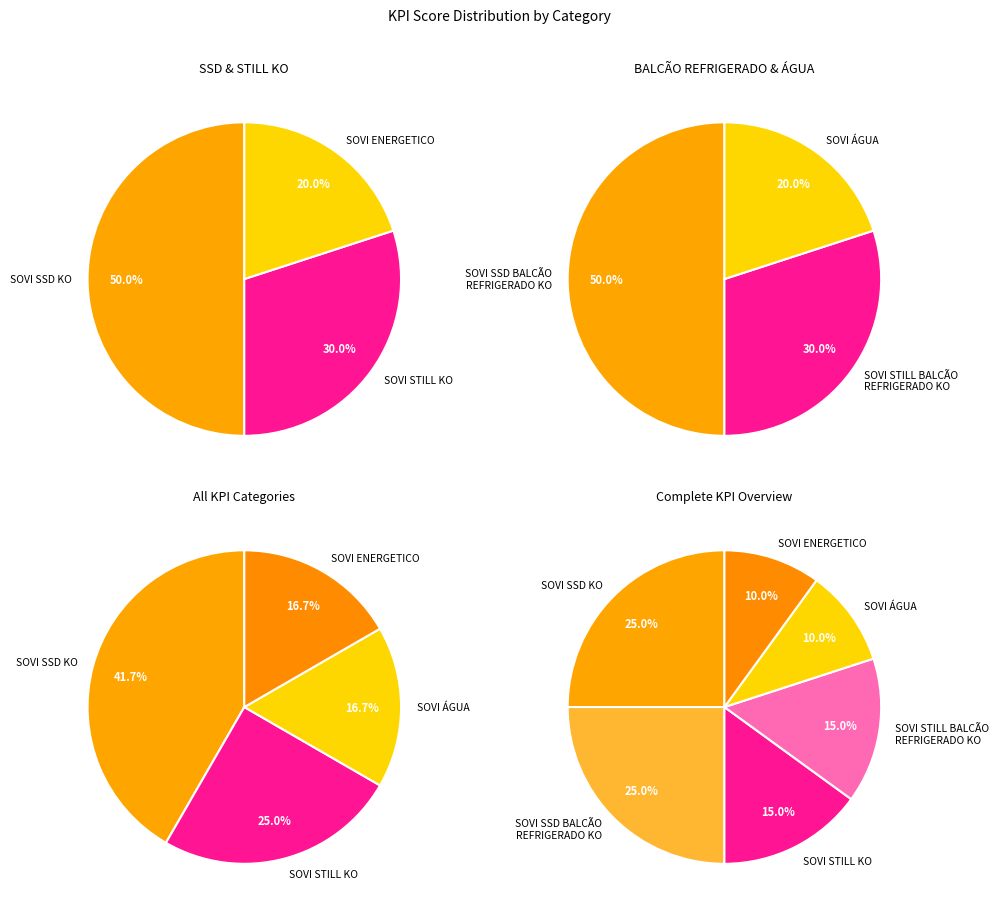

To the nearest percent, what is the difference between the SOVI STILL BALCÃO REFRIGERADO KO and SOVI ENERGETICO slice percentages?

5%